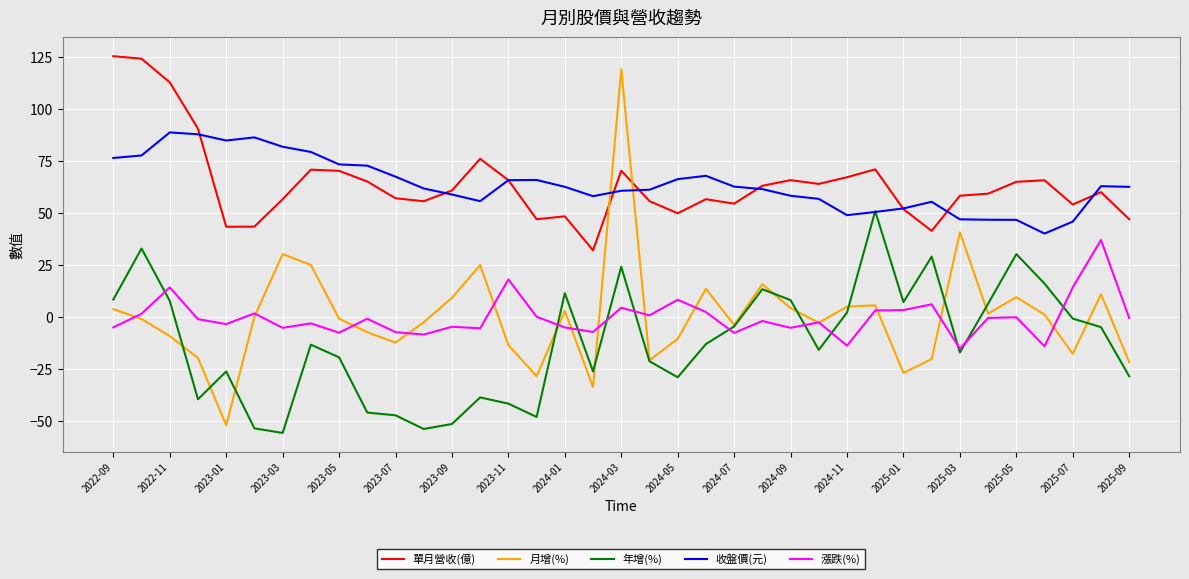

Which series has the largest range (max minus min)?

月增(%)